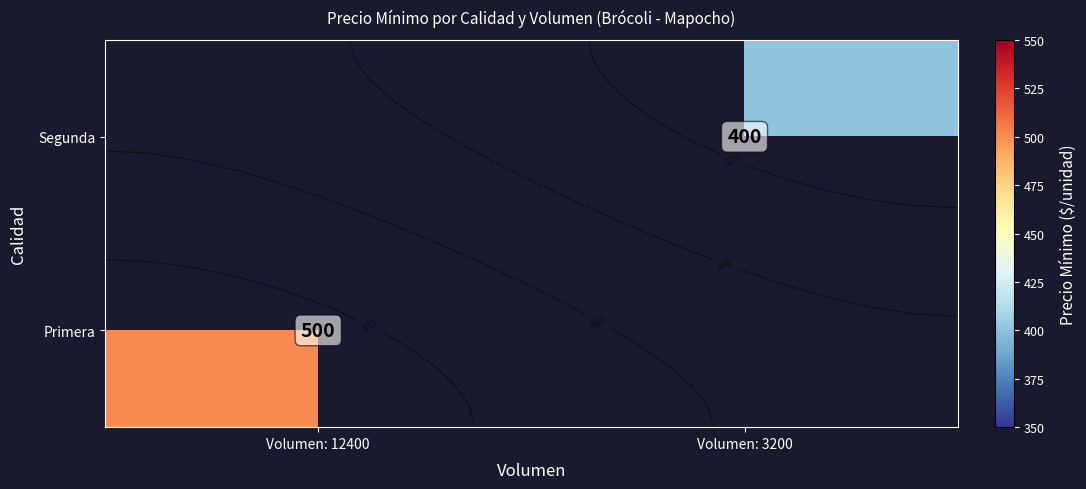

At Volumen: 3200, list the series in order from smallest to largest.

Primera, Segunda